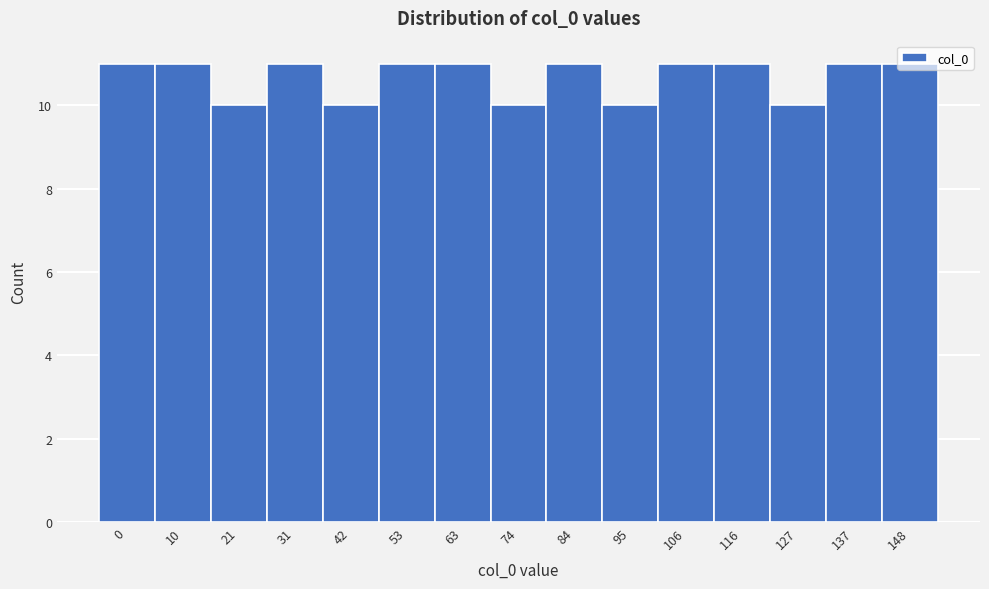

Approximately how many times larger is the value at 31 compared to 116?

1.0